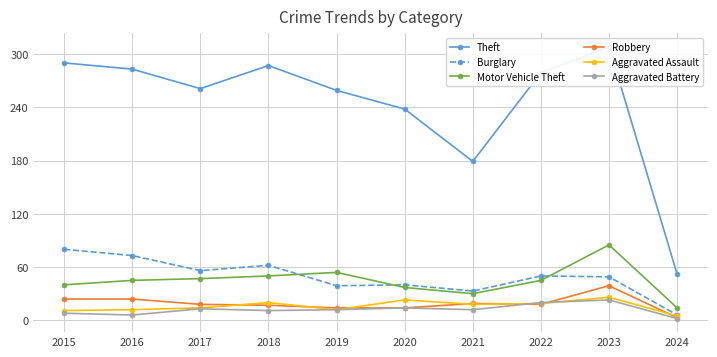

True or false: Robbery and Aggravated Assault intersect in this chart.

True